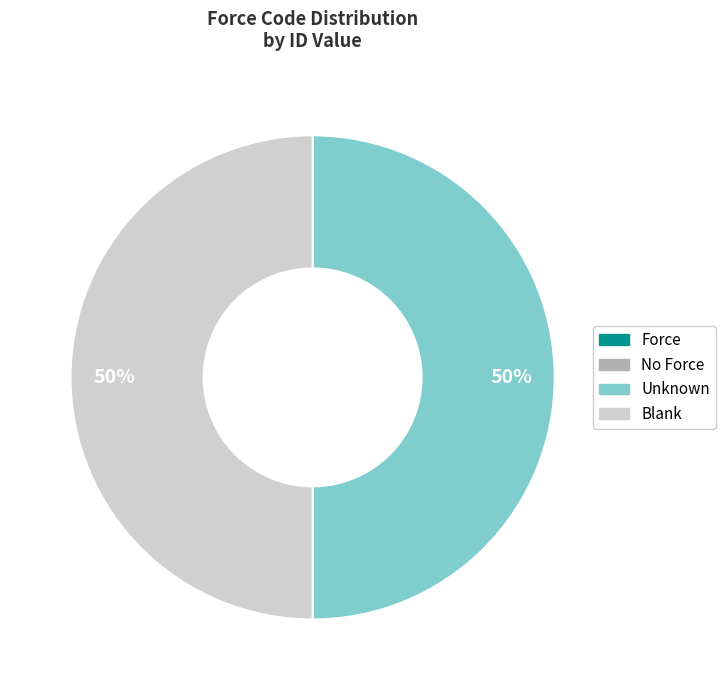

To the nearest percent, what portion does Unknown represent?

50%